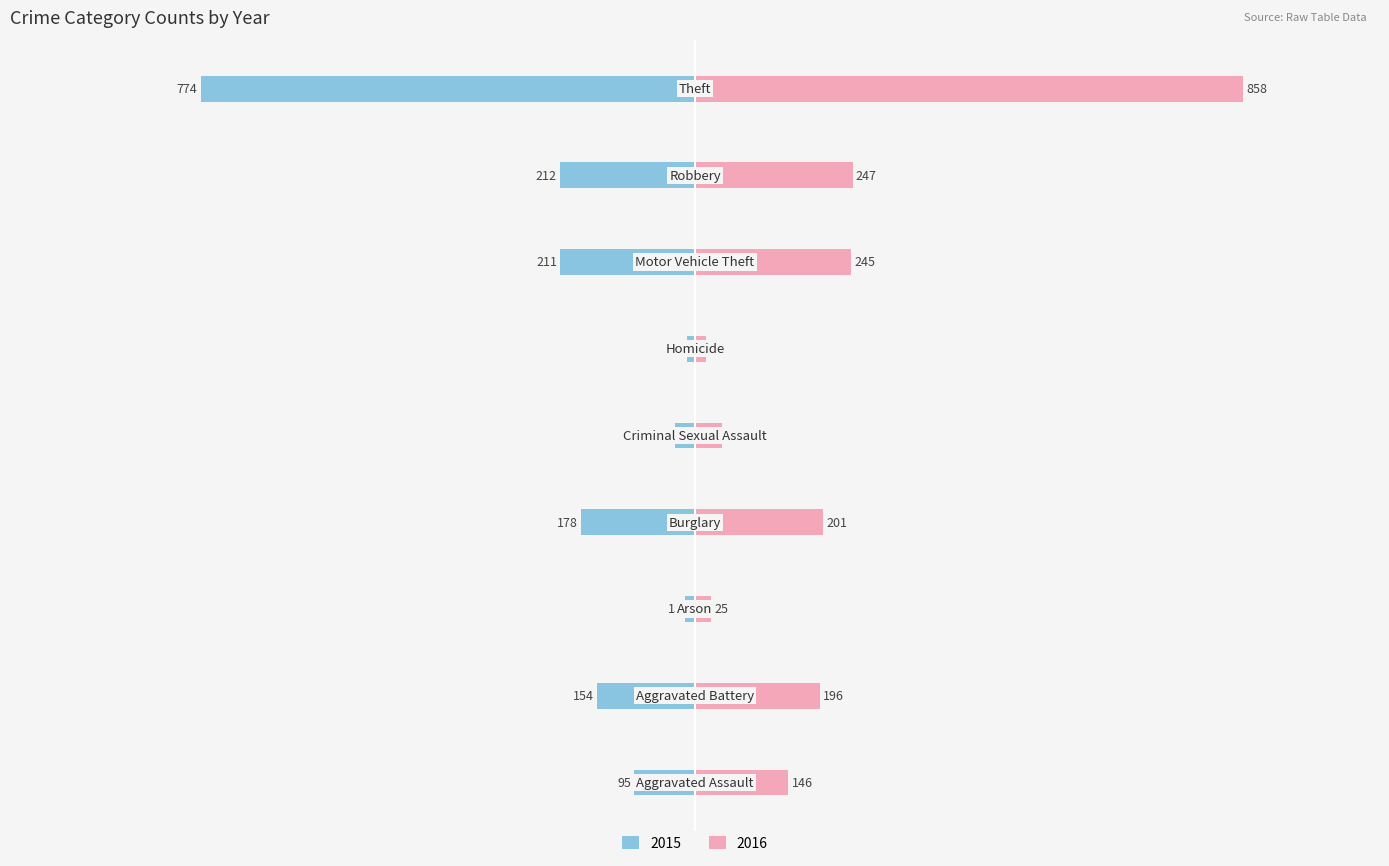

Reading left to right, extract all data points from this chart.

2015: -95	-154	-15	-178	-31	-13	-211	-212	-774
2016: 146	196	25	201	42	18	245	247	858